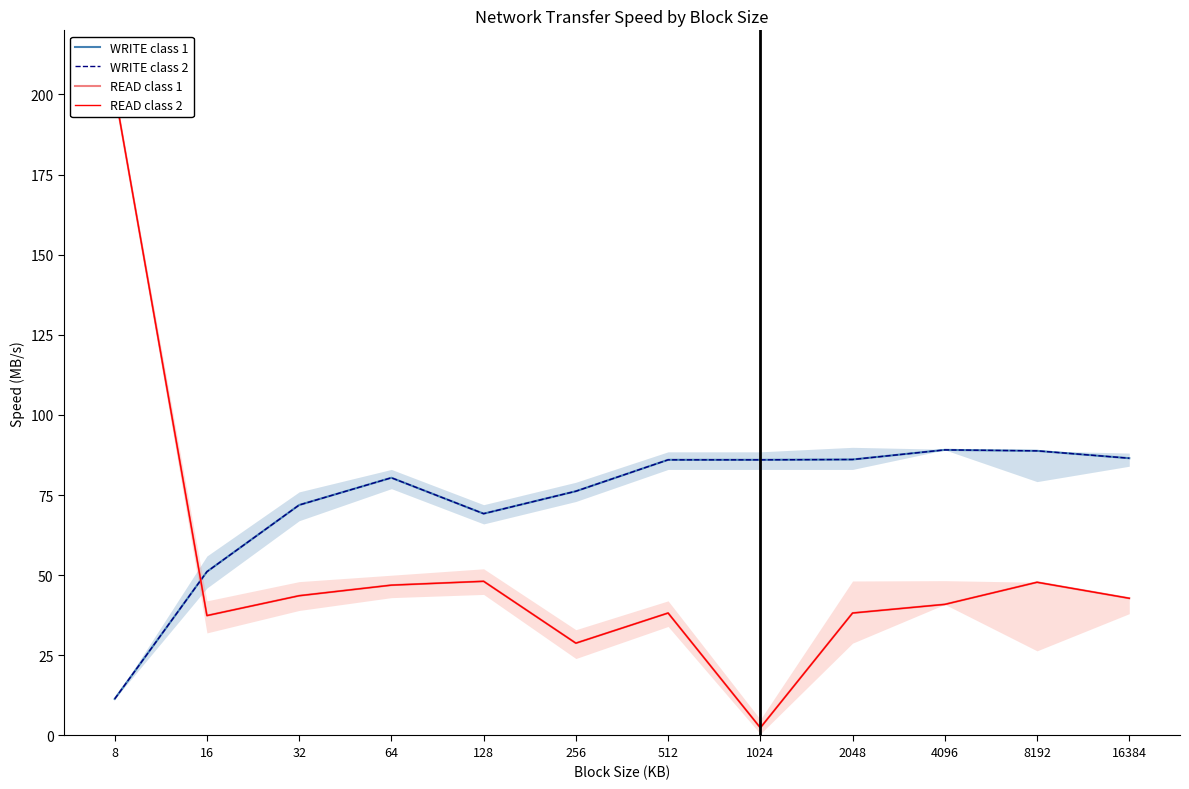

What is the value of the WRITE class 2 point at the 11th from the left?

88.8